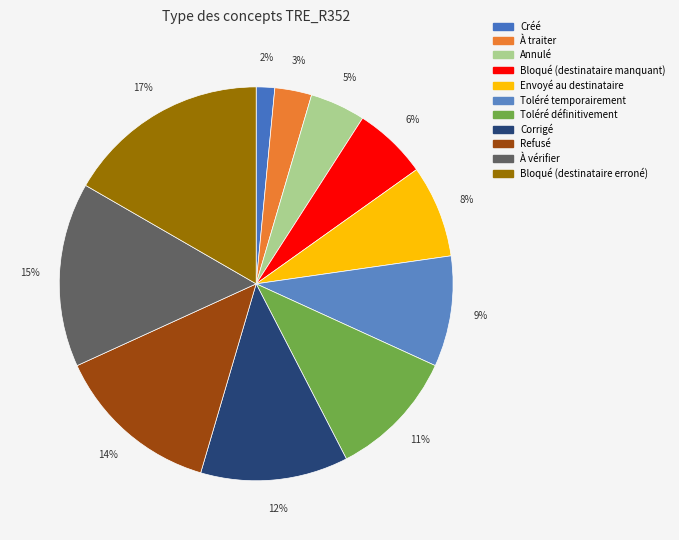

The À vérifier slice represents 21% of the pie. True or false?

False